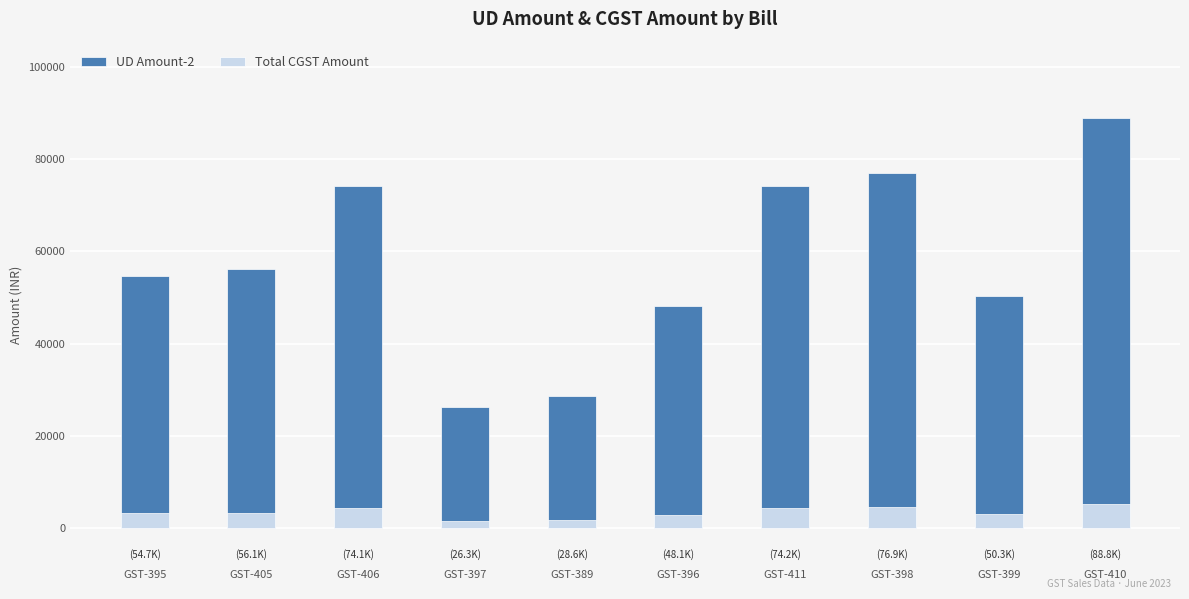

Reading left to right, transcribe all the data shown in this chart.

UD Amount-2: GST-395=54669.2	GST-405=56120.5	GST-406=74138.4	GST-397=26279.0	GST-389=28552.0	GST-396=48094.2	GST-411=74176.1	GST-398=76944.0	GST-399=50283.1	GST-410=88810.7
Total CGST Amount: GST-395=3280.1	GST-405=3367.2	GST-406=4448.2	GST-397=1576.7	GST-389=1713.1	GST-396=2885.7	GST-411=4450.6	GST-398=4616.6	GST-399=3017.0	GST-410=5328.7